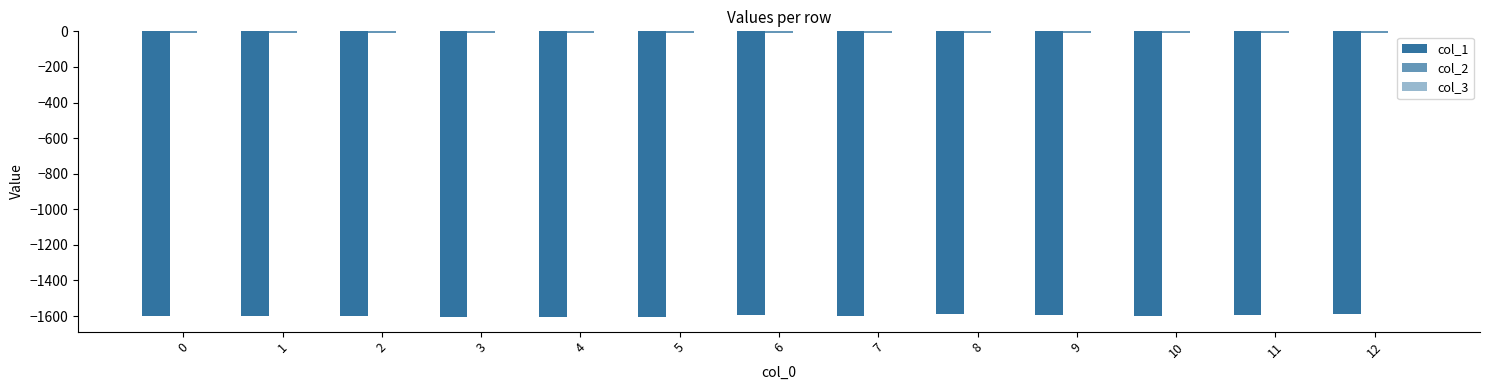

Is the value of col_3 at 5 greater than the value of col_2 at 3?

Yes